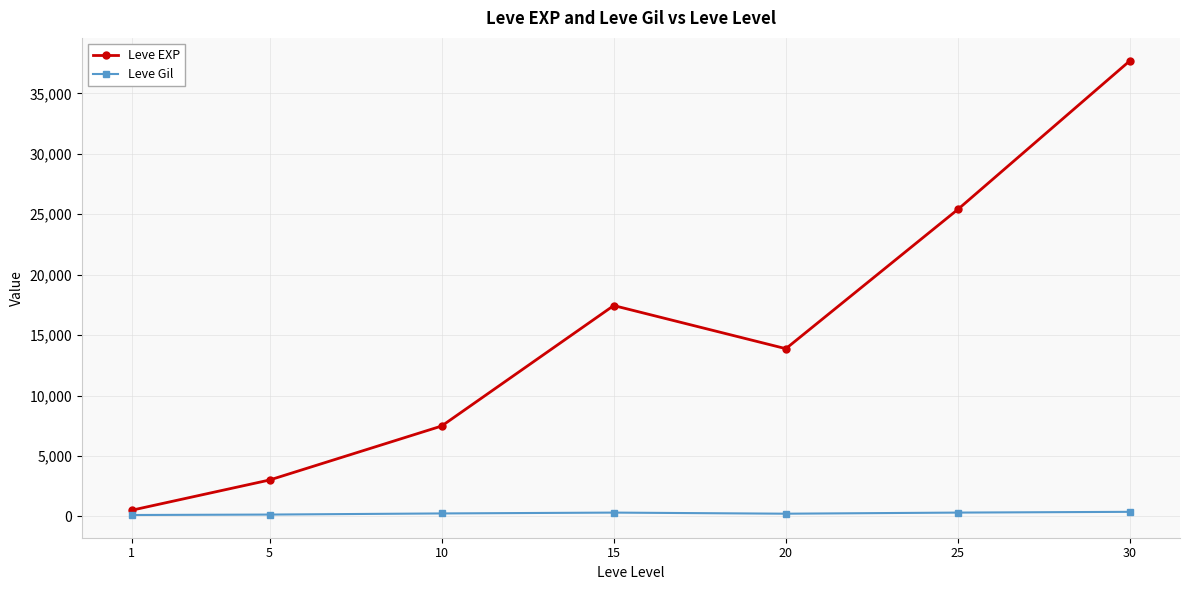

Rank the series by their maximum value, from lowest to highest.

Leve Gil, Leve EXP